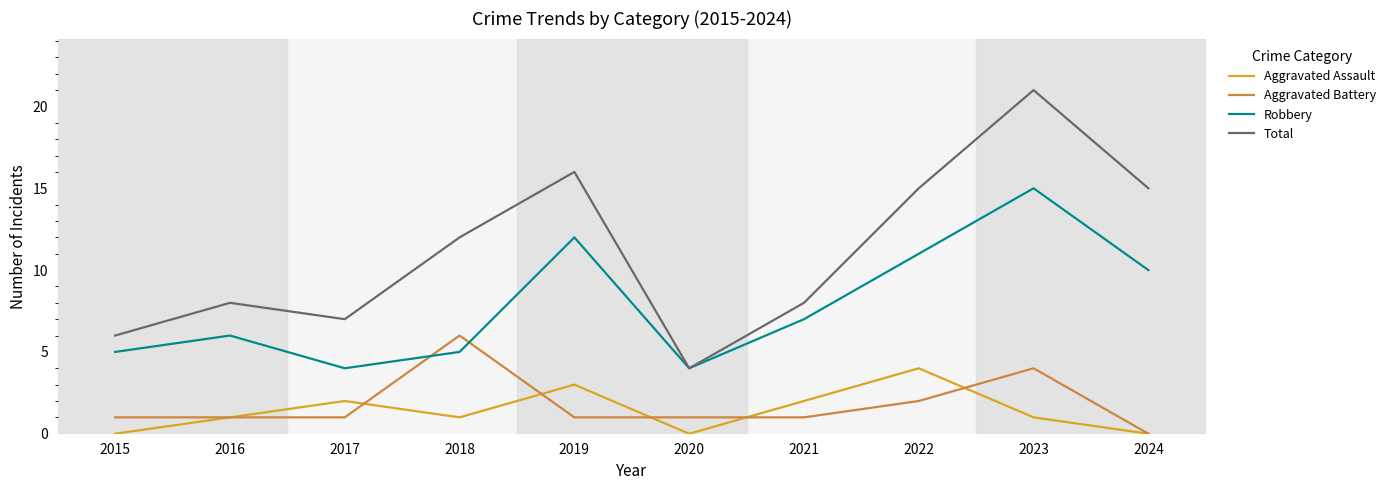

Reading left to right, transcribe all the data shown in this chart.

Aggravated Assault: 0	1	2	1	3	0	2	4	1	0
Aggravated Battery: 1	1	1	6	1	1	1	2	4	0
Robbery: 5	6	4	5	12	4	7	11	15	10
Total: 6	8	7	12	16	4	8	15	21	15